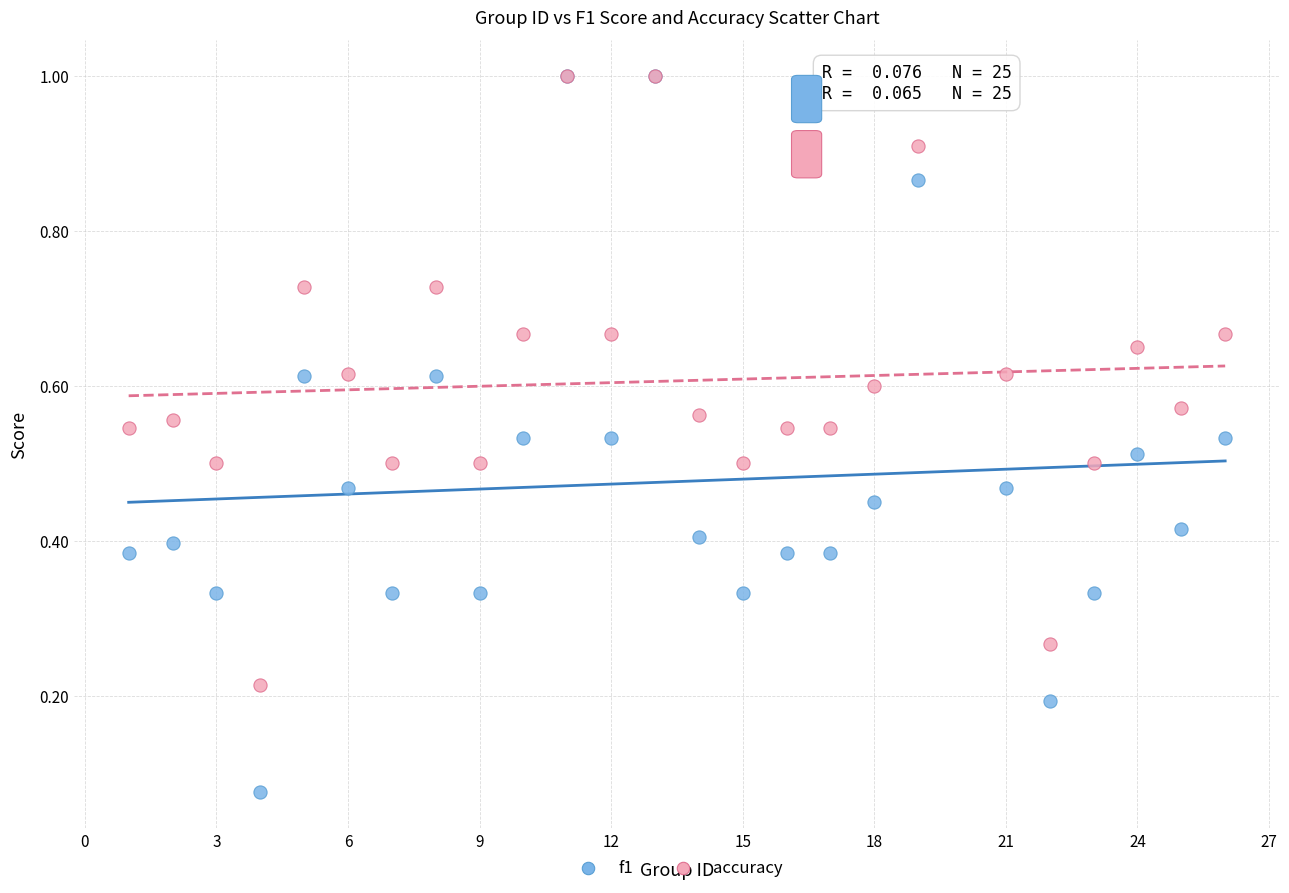

What are all the series names shown in the legend?

f1, accuracy